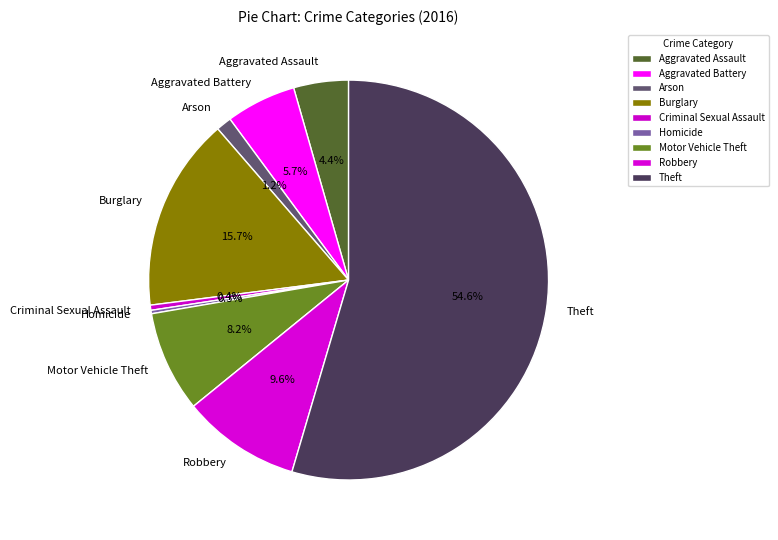

Which slice represents more than half of the pie?

Theft